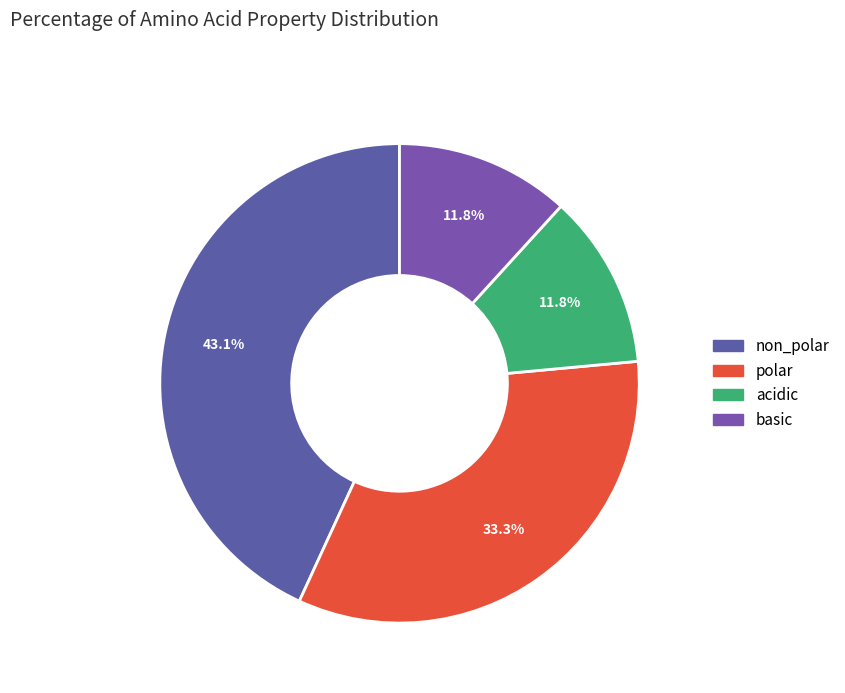

True or false: basic accounts for 12% of the total.

True